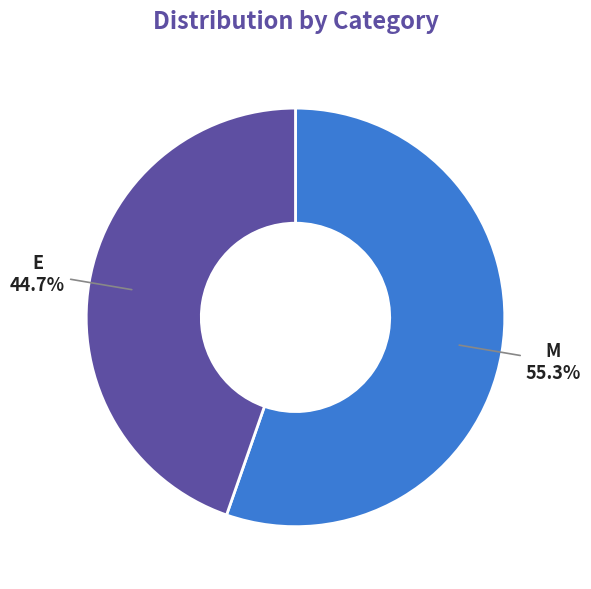

What percentage do M and E together represent?

100.0%